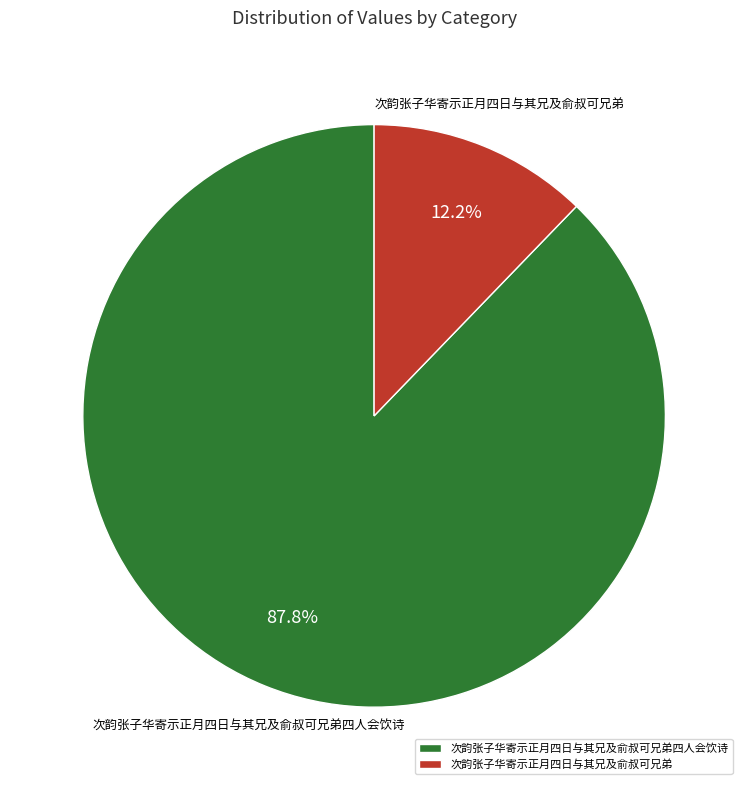

To the nearest percent, what portion does 次韵张子华寄示正月四日与其兄及俞叔可兄弟 represent?

12%